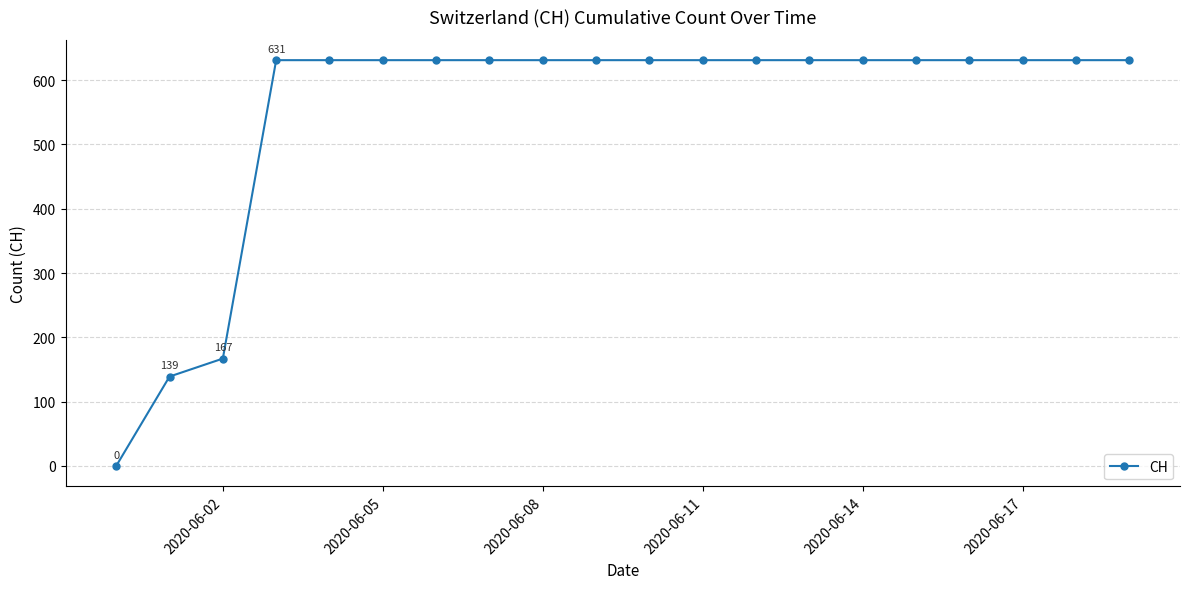

What is the maximum value shown in the chart?

631